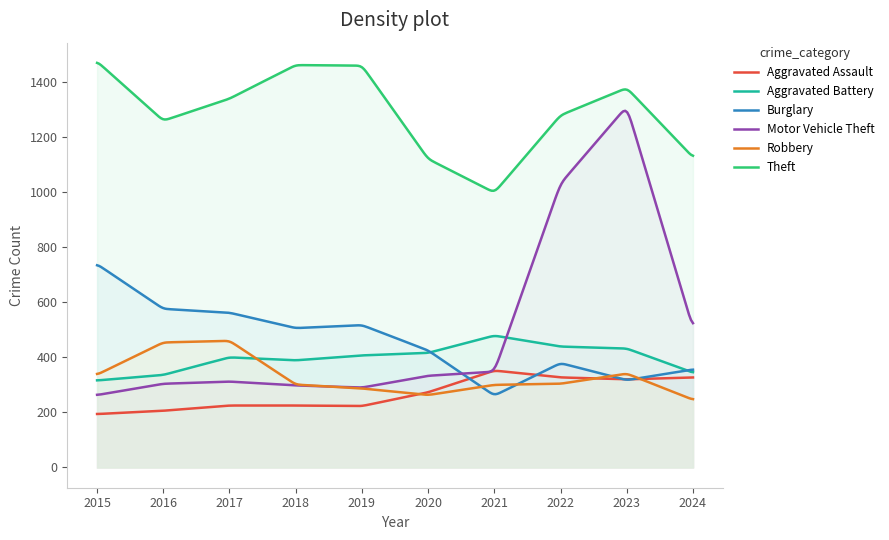

Where is the first local maximum for Burglary?

2019